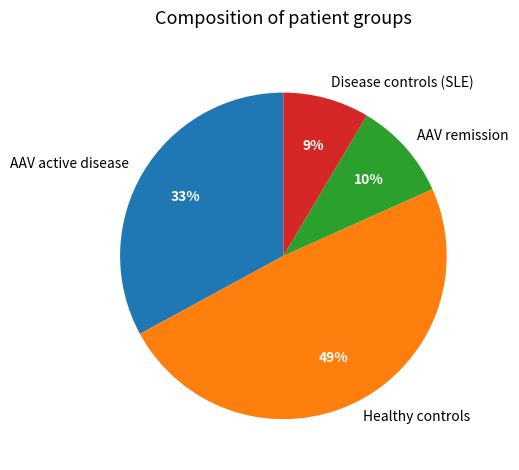

Which slice is the largest?

Healthy controls